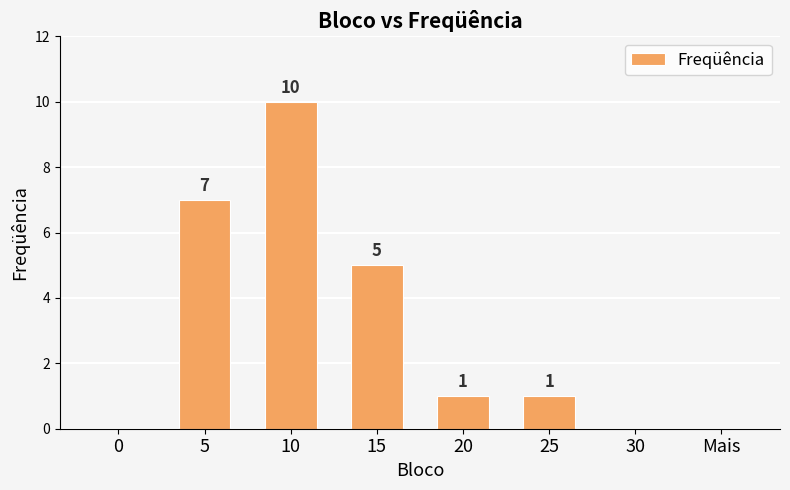

Reading right to left, transcribe all the data shown in this chart.

0	0	1	1	5	10	7	0